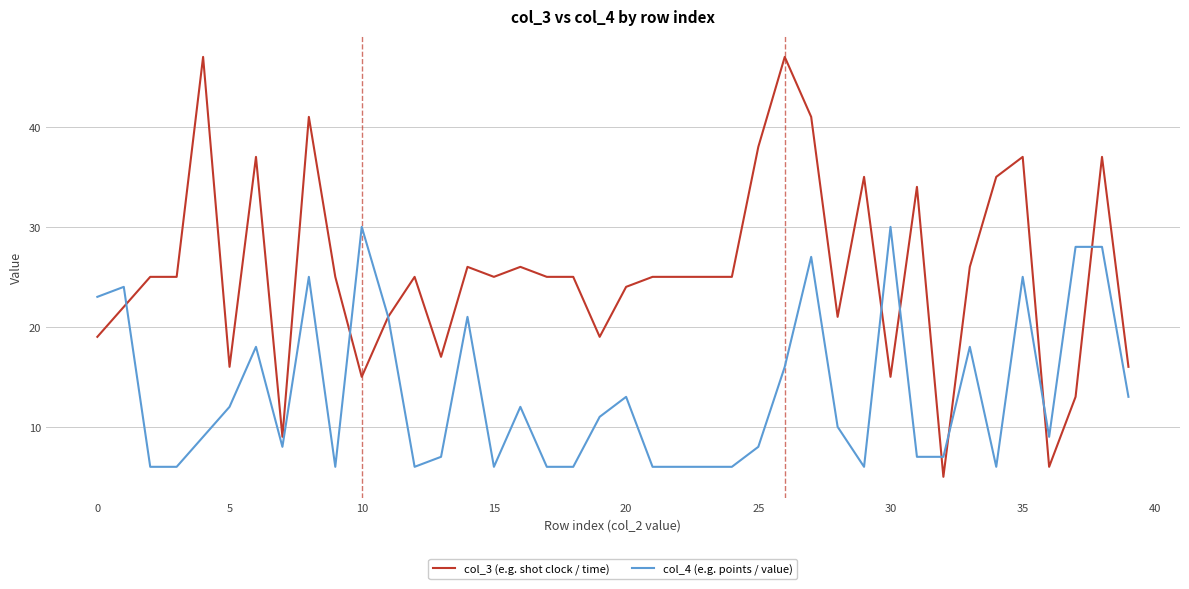

After their last crossing, which series has the higher values: col_4 (e.g. points / value) or col_3 (e.g. shot clock / time)?

col_3 (e.g. shot clock / time)